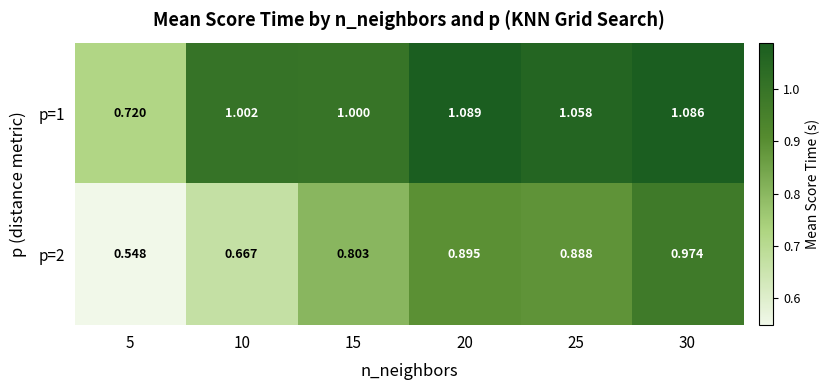

Is the value of p=2 at 15 greater than the value of p=1 at 5?

Yes